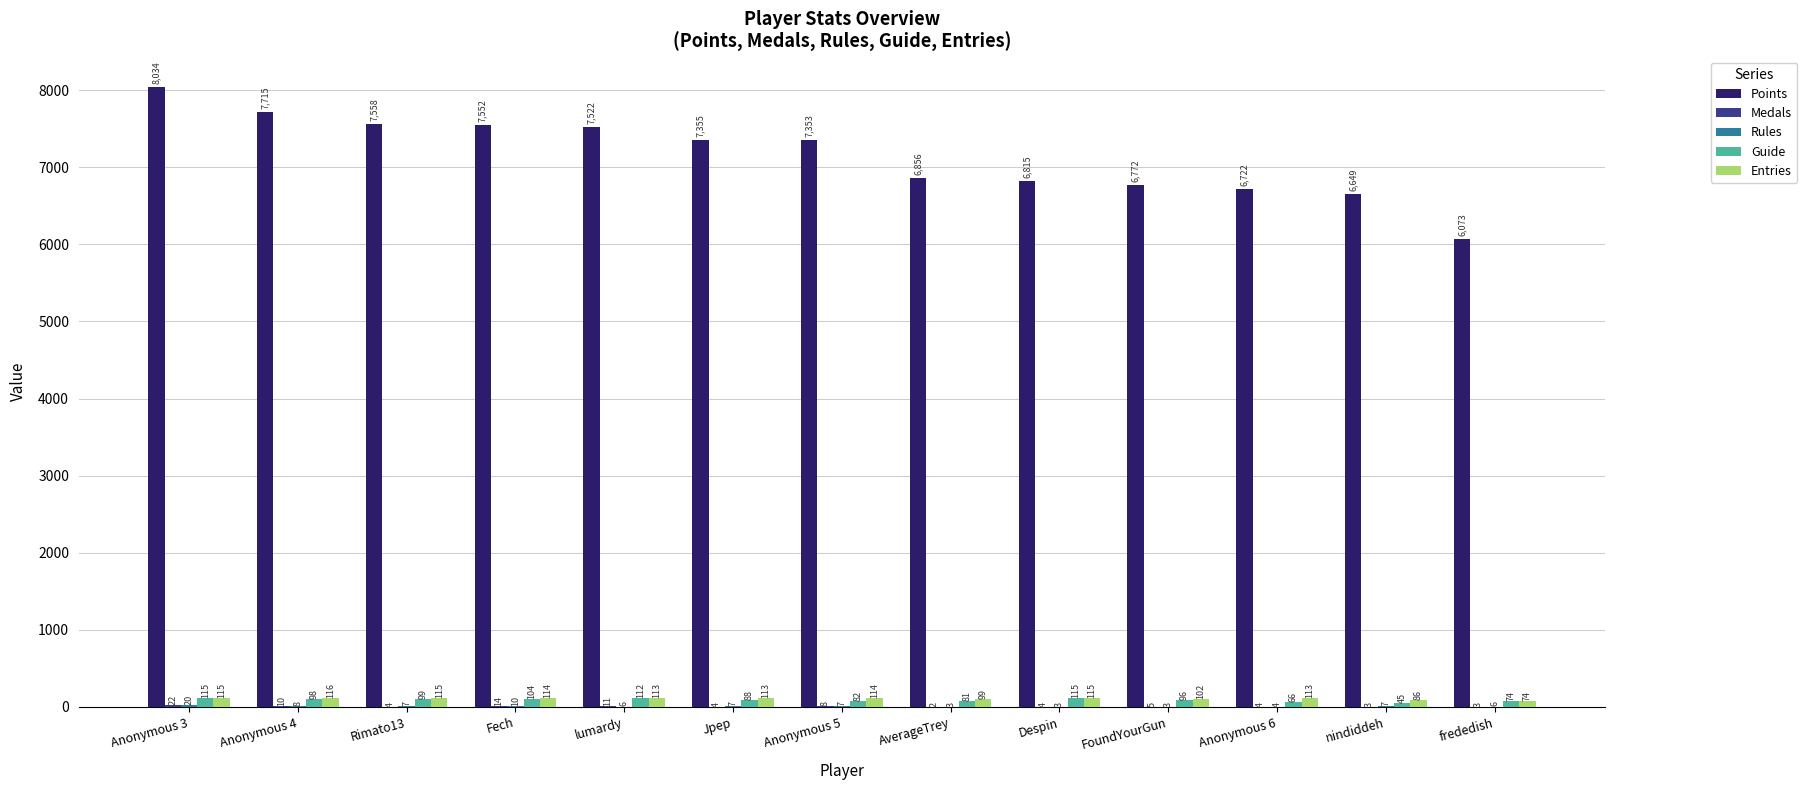

The Points series shows 7558 at Rimato13. True or false?

True